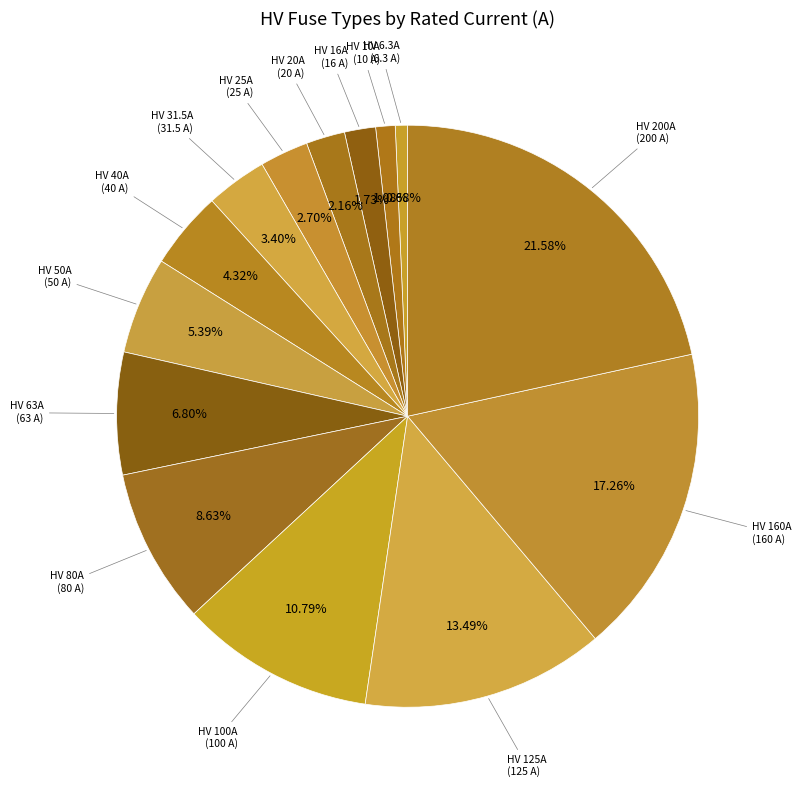

Rank the categories by value from highest to lowest.

HV 200A, HV 160A, HV 125A, HV 100A, HV 80A, HV 63A, HV 50A, HV 40A, HV 31.5A, HV 25A, HV 20A, HV 16A, HV 10A, HV 6.3A